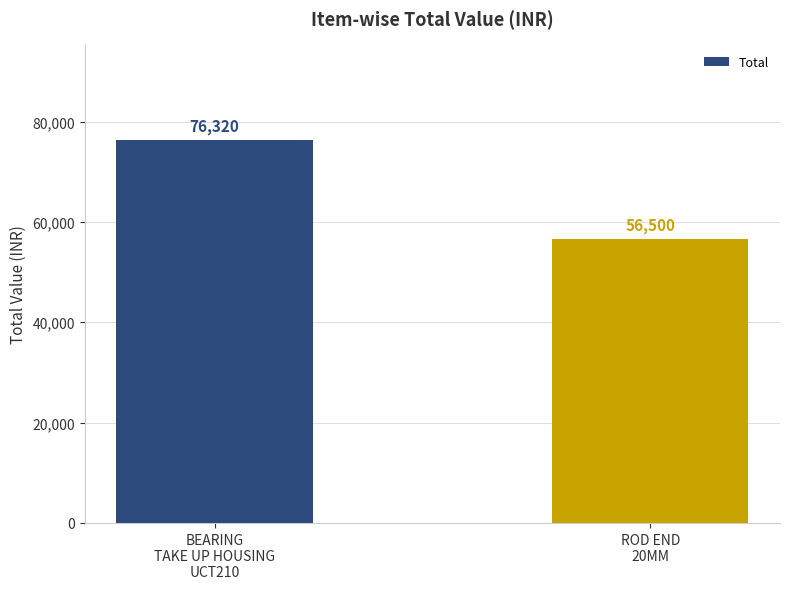

Does the chart contain any negative values?

No